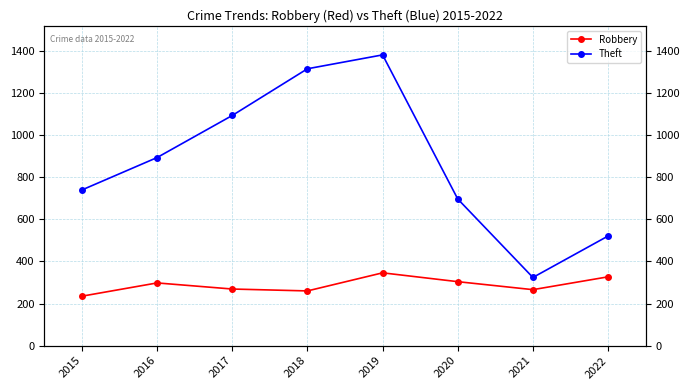

At which label does Theft reach its minimum?

2021